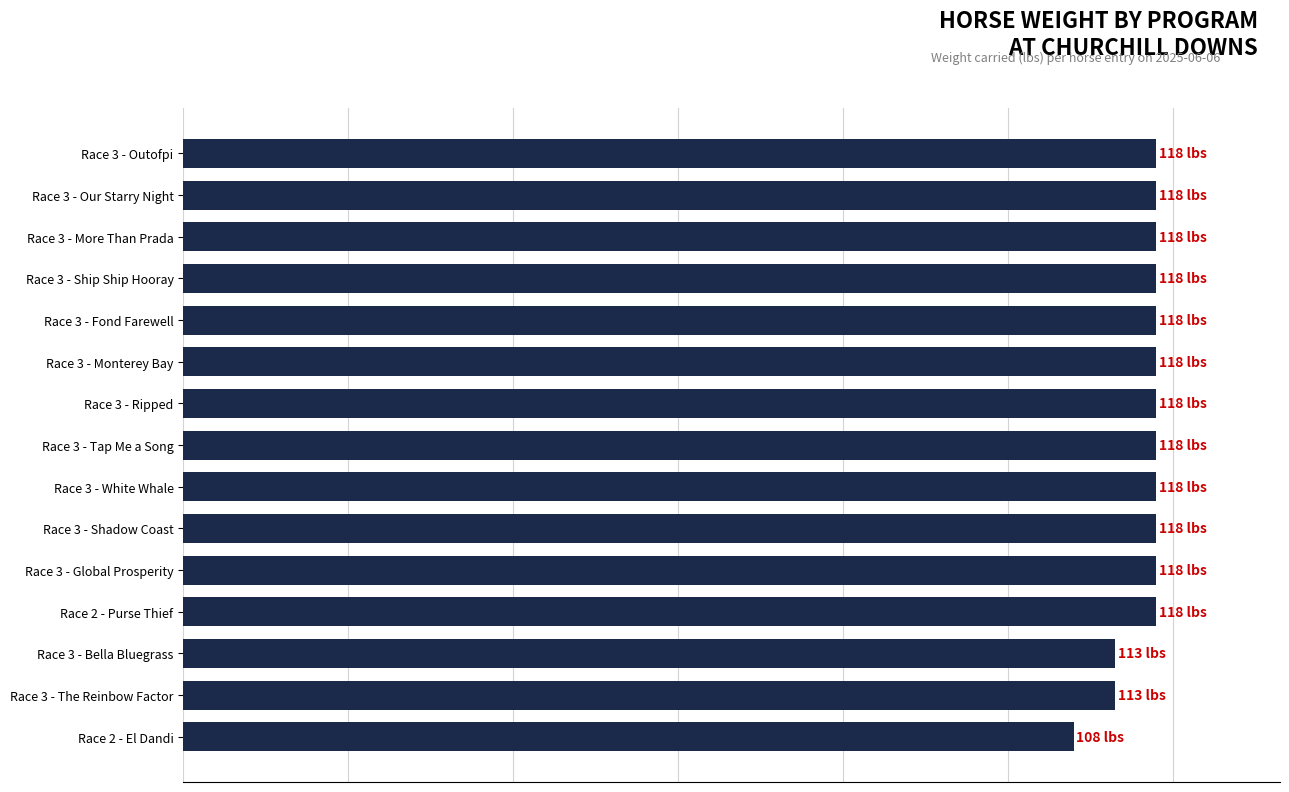

How many values are between 118 and 119?

12